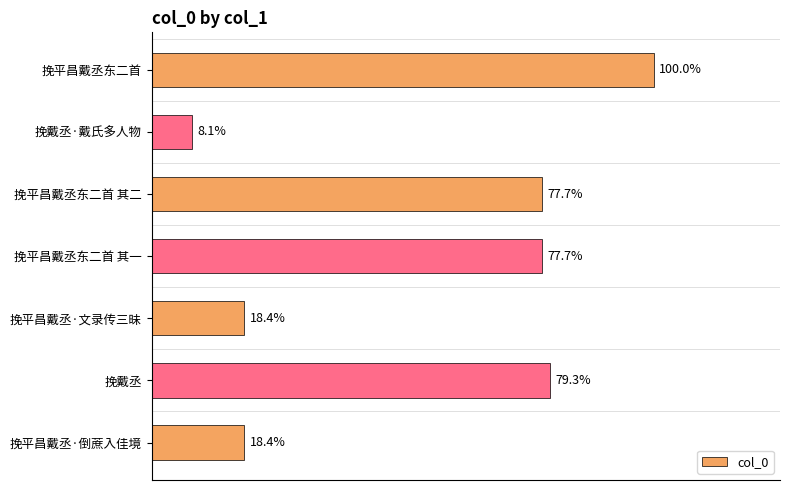

What is the difference between the maximum and minimum values?

1016665